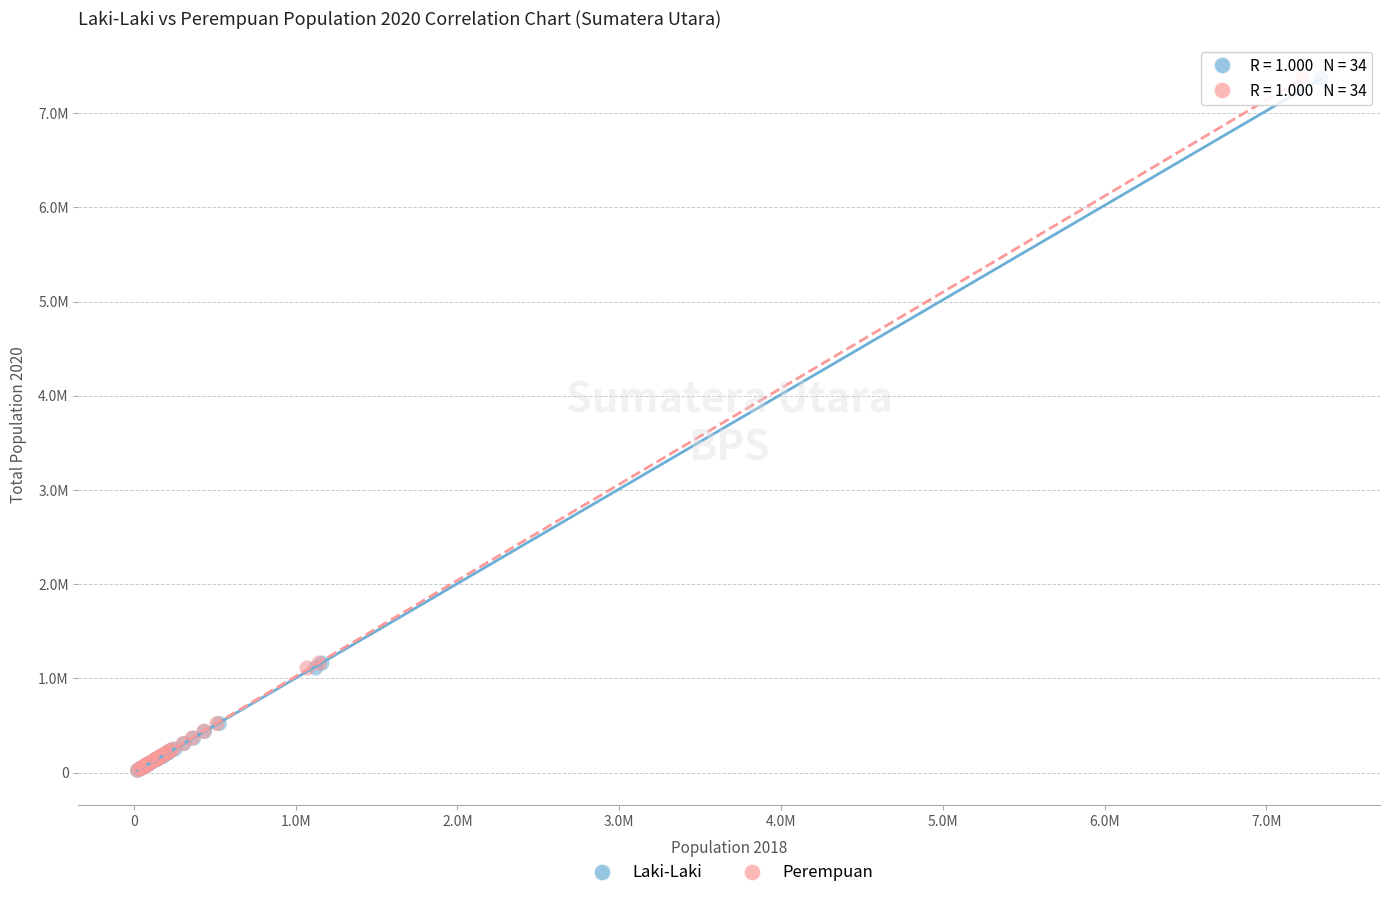

What are all the series names shown in the legend?

Laki-Laki, Perempuan